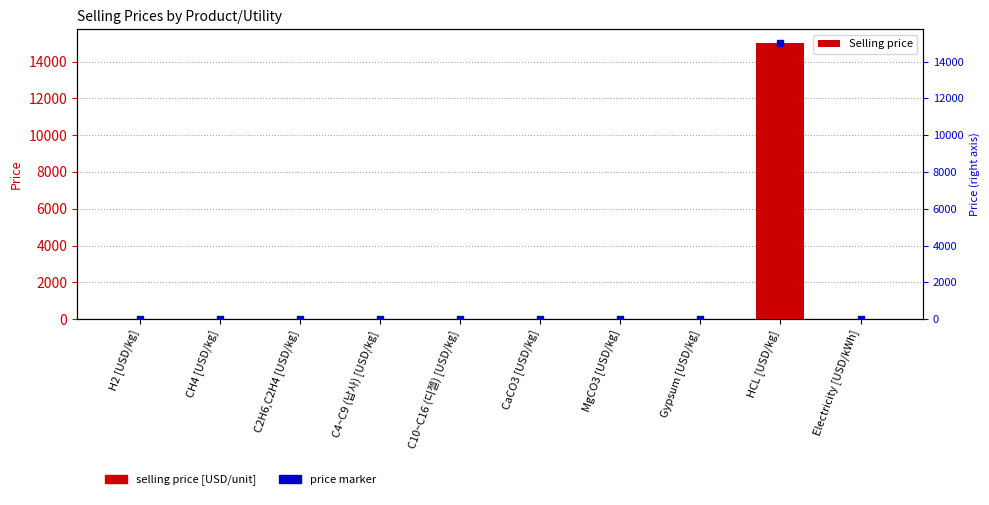

What is the total value across all series at C4~C9 (납사) [USD/kg]?

1.4